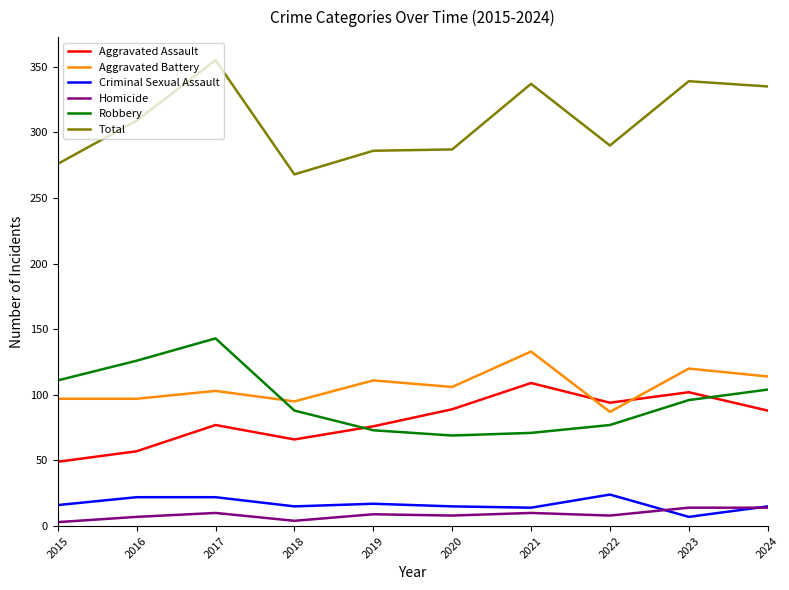

What is the minimum value shown in the chart?

3